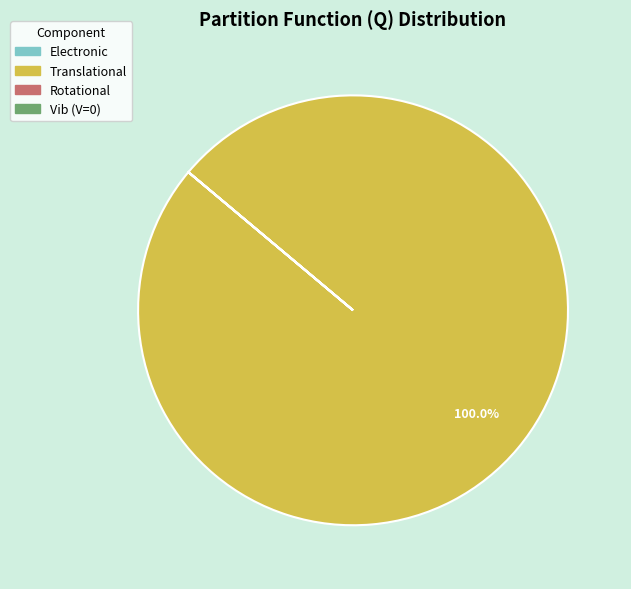

What is the majority slice?

Translational